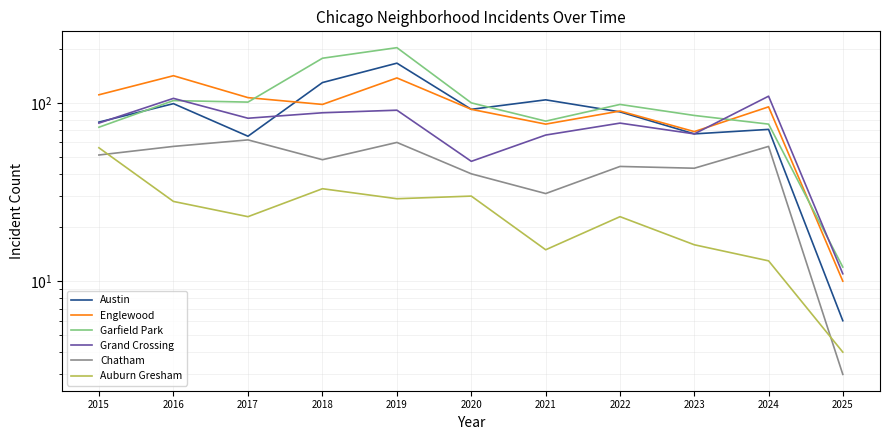

The value of Garfield Park at 2015 is 73. True or false?

True